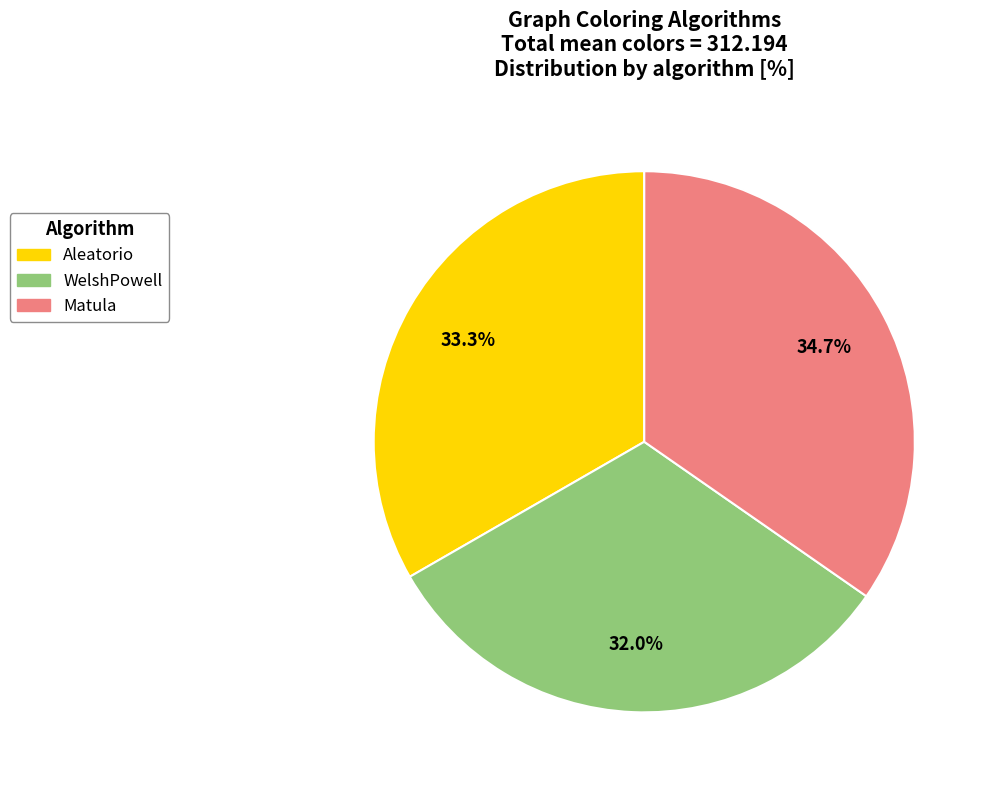

The WelshPowell slice represents 32% of the pie. True or false?

True